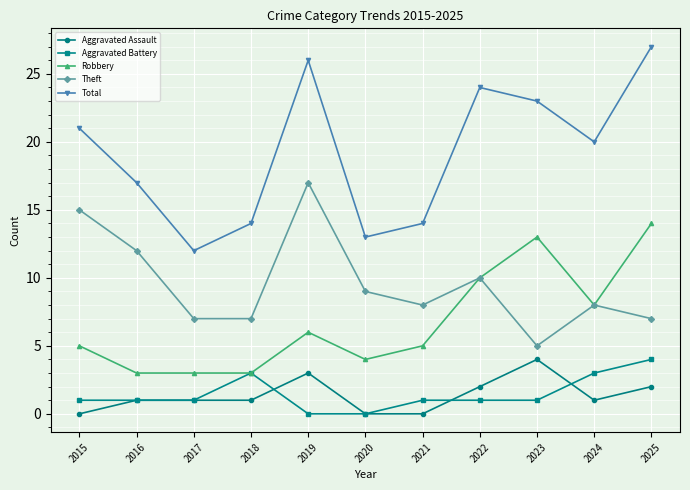

What is the value of the Total point at the 11th from the left?

27